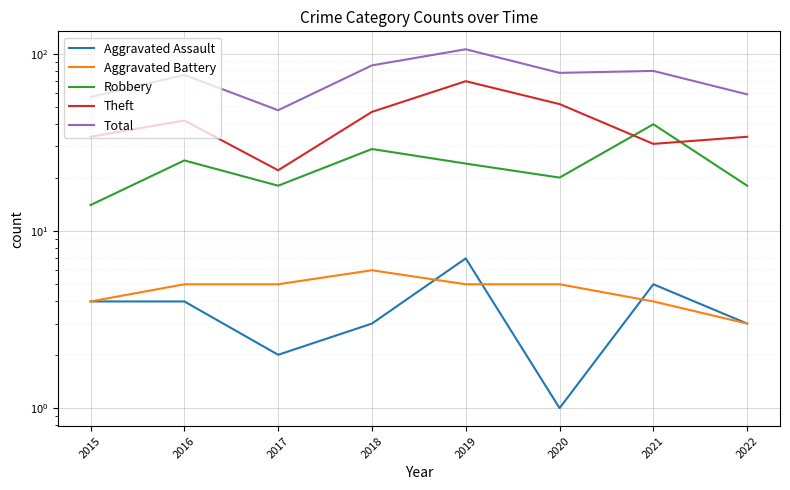

True or false: Total and Robbery cross at least once.

False